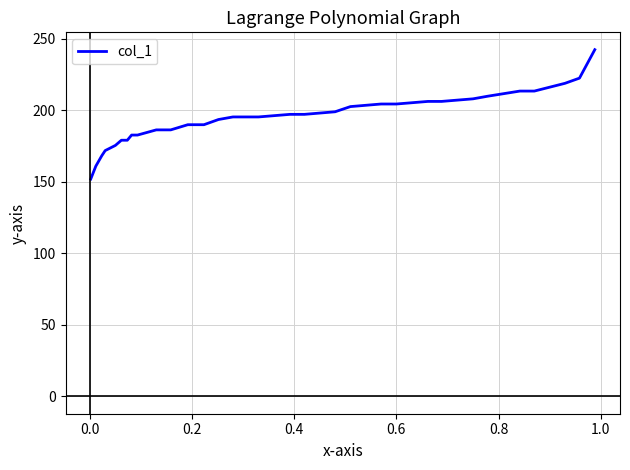

What is the maximum value shown in the chart?

242.5